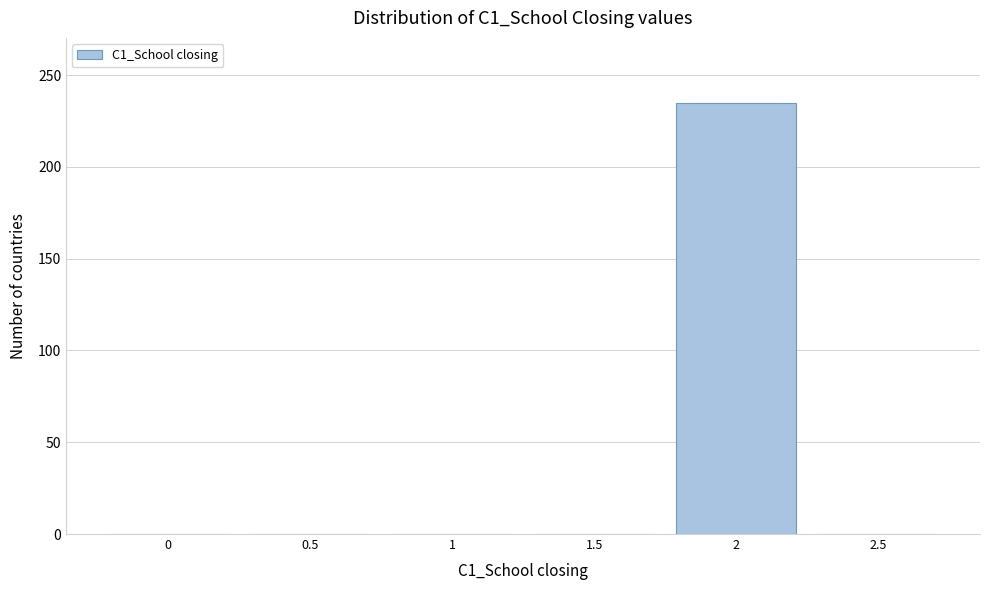

Reading right to left, transcribe all the data shown in this chart.

2.5=0	2=235	1.5=0	1=0	0.5=0	0=0